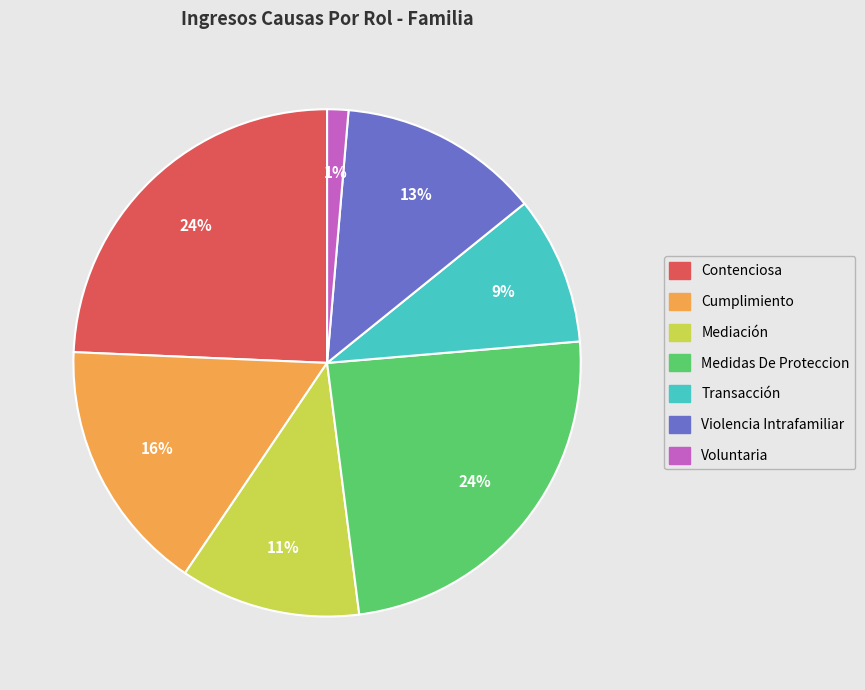

What is the smallest slice in the pie chart?

Voluntaria